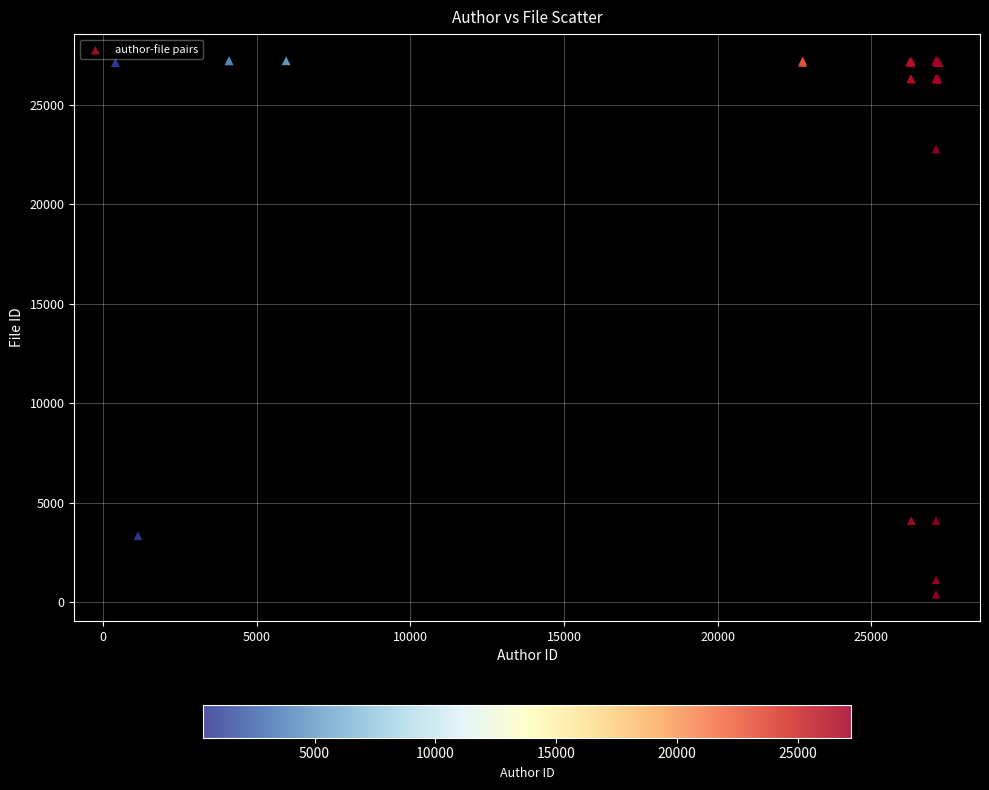

What Y value in the scatter plot is closest to 13801?

22768